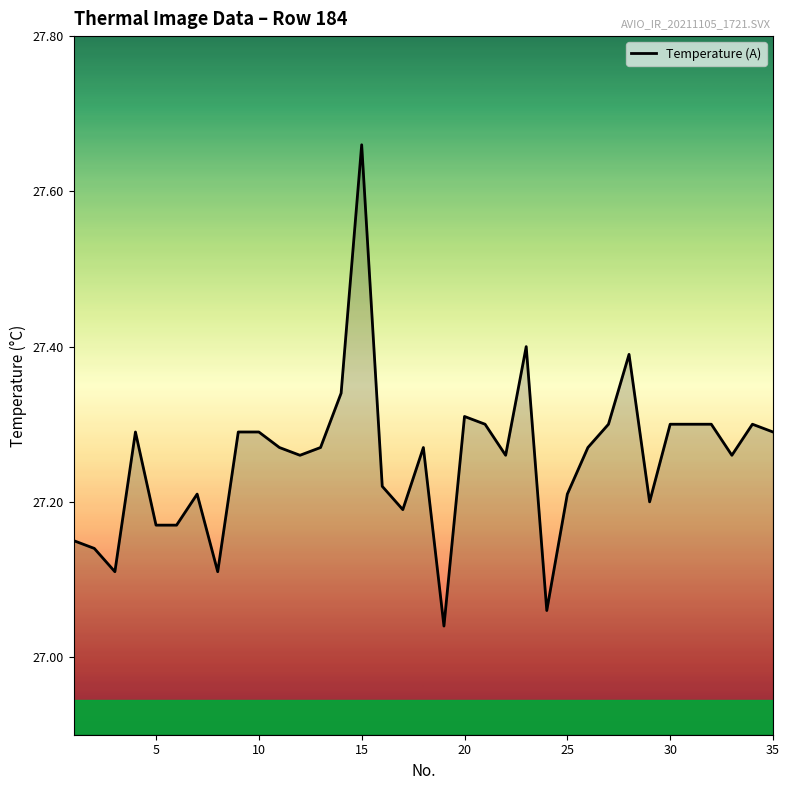

What is the sum of all values?

953.9